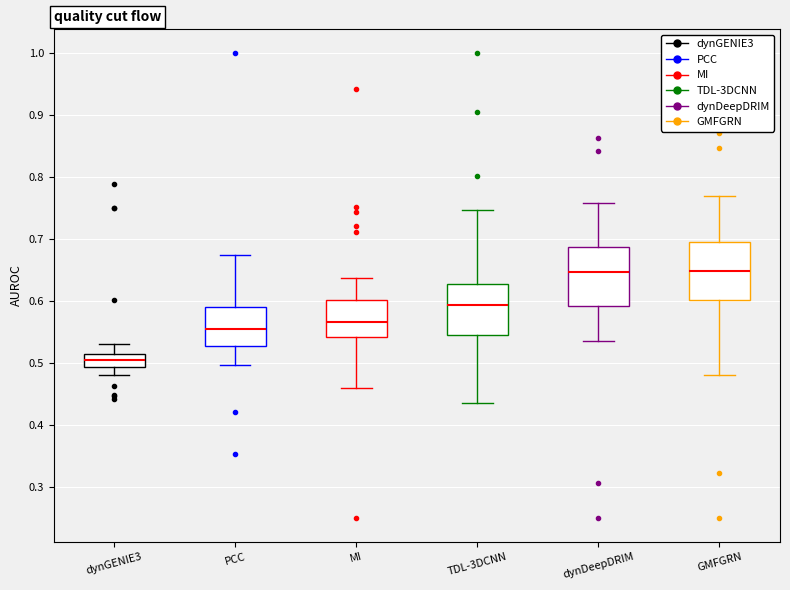

Reading left to right, read every box against the y-axis: the position of its median line, the range the box covers, and the ends of its whiskers. The values are not printed on the chart, so give them approximately, as read against the axis.

dynGENIE3: median 0.51 (inside the box), box 0.49 to 0.51, whiskers 0.48 to 0.53
PCC: median 0.55, box 0.53 to 0.59, whiskers 0.50 to 0.67
MI: median 0.57, box 0.54 to 0.60, whiskers 0.46 to 0.64
TDL-3DCNN: median 0.59, box 0.55 to 0.63, whiskers 0.44 to 0.75
dynDeepDRIM: median 0.65, box 0.59 to 0.69, whiskers 0.54 to 0.76
GMFGRN: median 0.65, box 0.60 to 0.69, whiskers 0.48 to 0.77